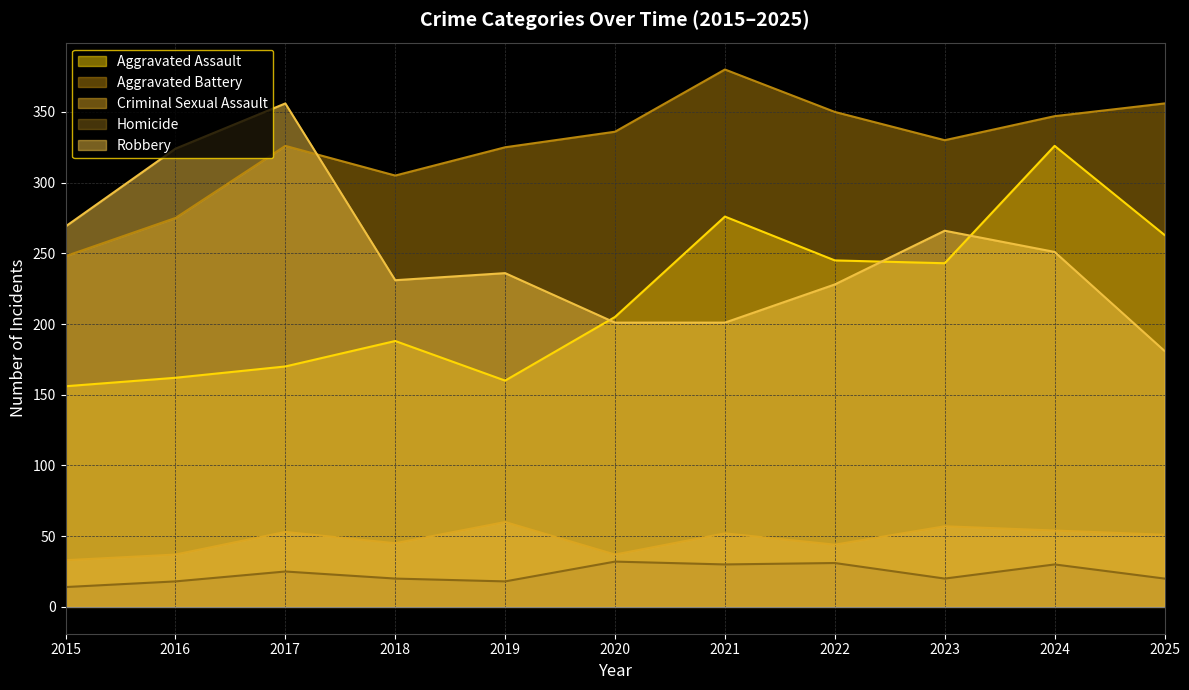

Reading left to right, transcribe all the data shown in this chart.

Aggravated Assault: 2015=156	2016=162	2017=170	2018=188	2019=160	2020=205	2021=276	2022=245	2023=243	2024=326	2025=263
Aggravated Battery: 2015=248	2016=275	2017=326	2018=305	2019=325	2020=336	2021=380	2022=350	2023=330	2024=347	2025=356
Criminal Sexual Assault: 2015=33	2016=37	2017=53	2018=45	2019=60	2020=37	2021=52	2022=44	2023=57	2024=54	2025=51
Homicide: 2015=14	2016=18	2017=25	2018=20	2019=18	2020=32	2021=30	2022=31	2023=20	2024=30	2025=20
Robbery: 2015=269	2016=324	2017=356	2018=231	2019=236	2020=201	2021=201	2022=228	2023=266	2024=251	2025=181